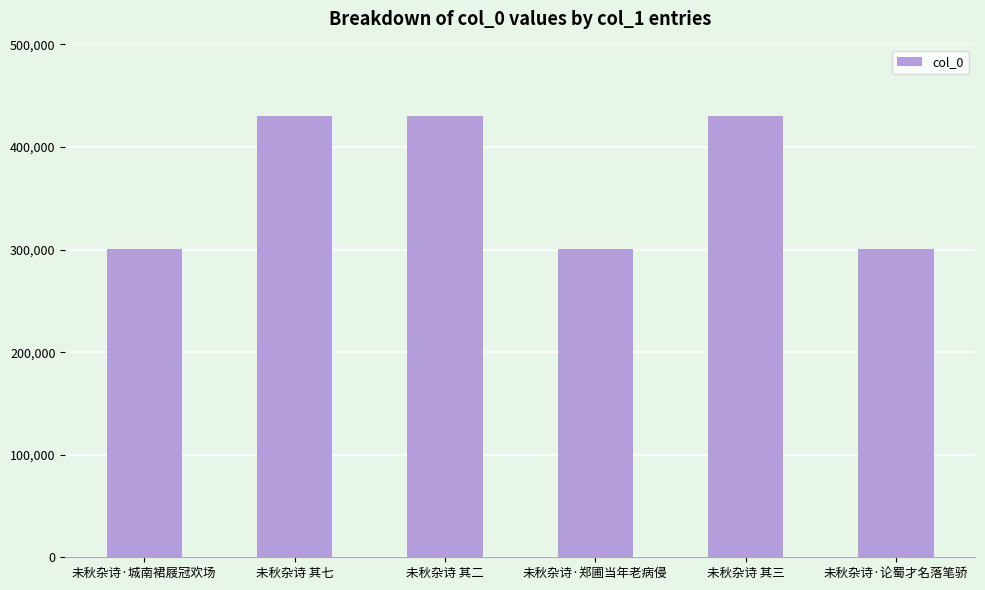

At which label does the data first exceed 430334?

未秋杂诗 其七